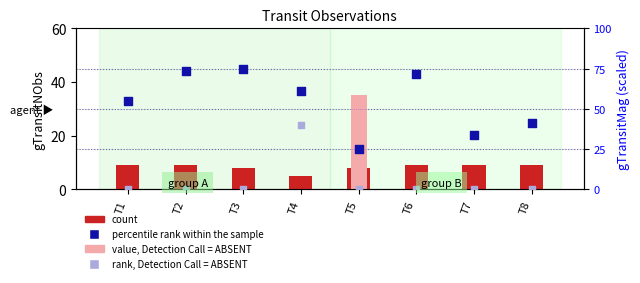

Which series has the largest total across all categories?

percentile rank within the sample